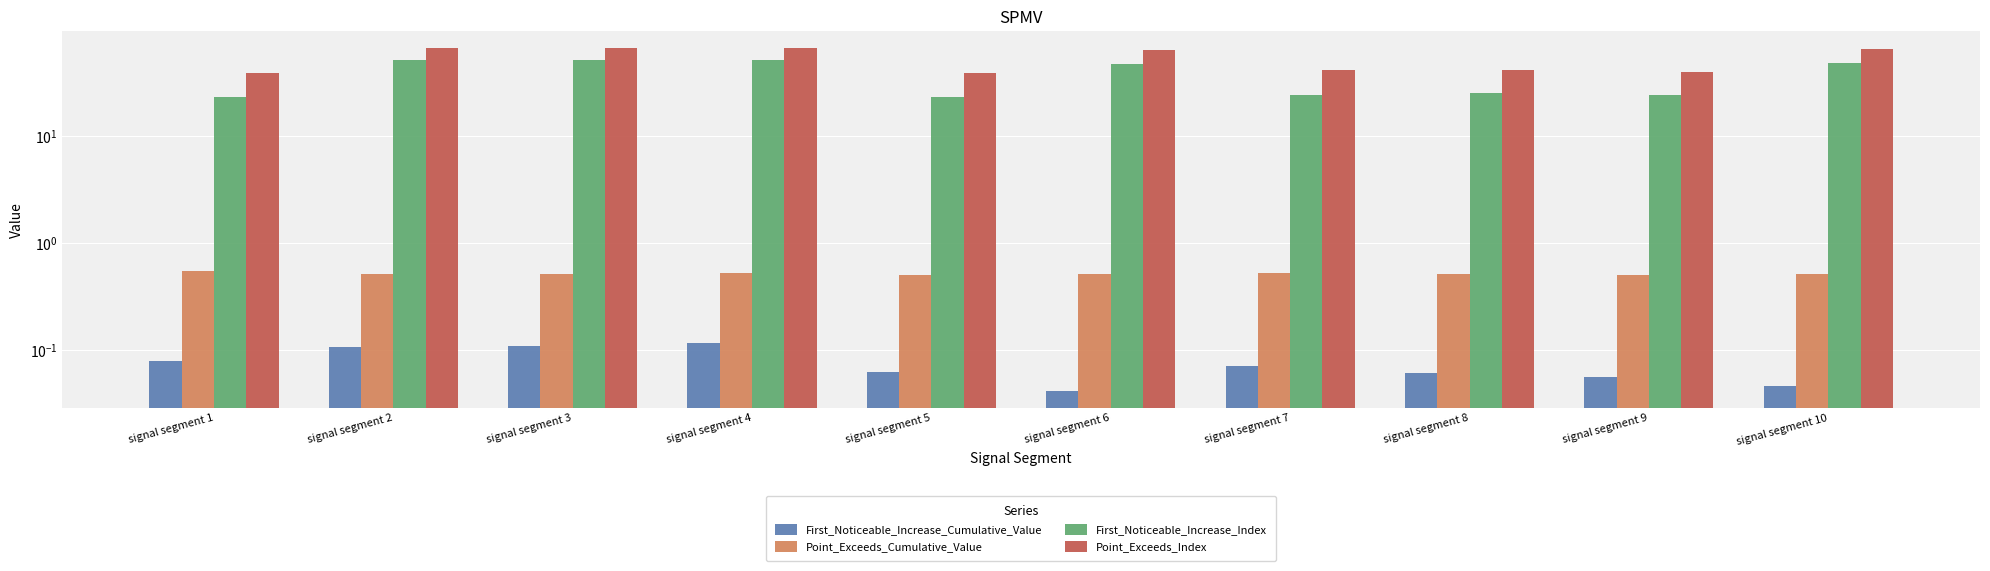

Which series changed the most between signal segment 5 and signal segment 9?

First_Noticeable_Increase_Index